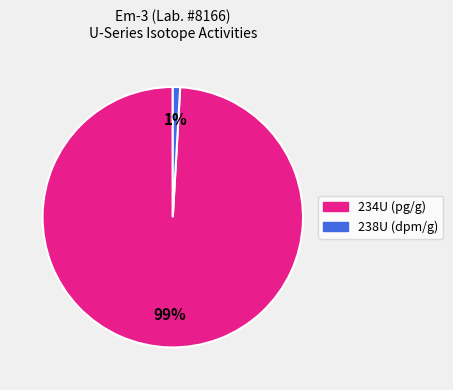

Do 238U (dpm/g) and 234U (pg/g) together represent more than half of the pie?

Yes